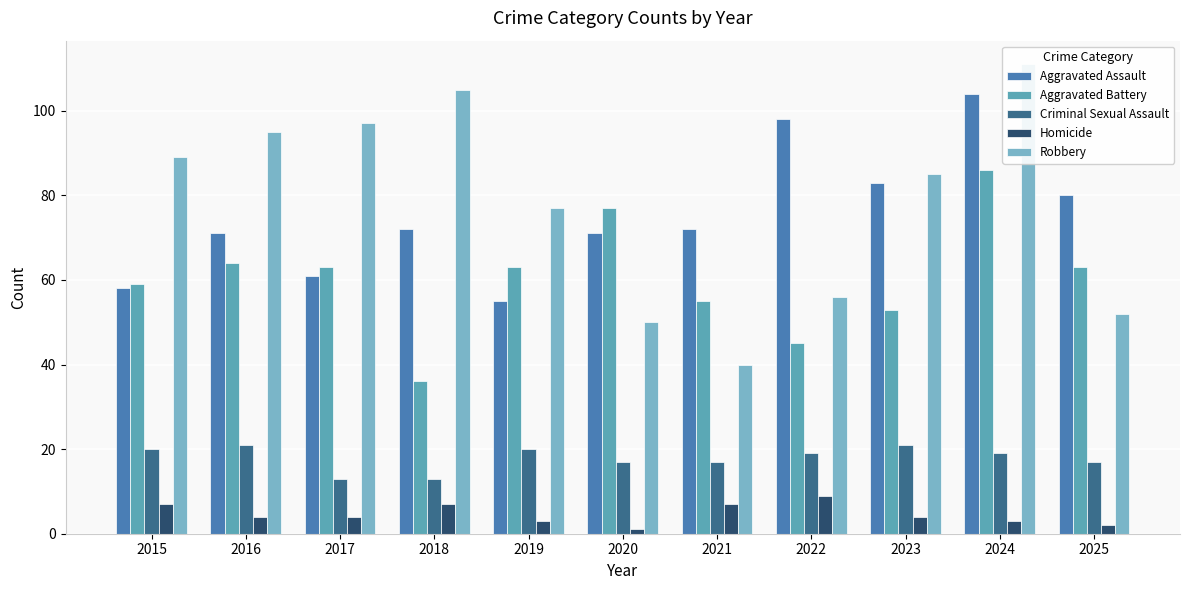

Reading right to left, what are all the values shown in this chart?

Aggravated Assault: 2025=80	2024=104	2023=83	2022=98	2021=72	2020=71	2019=55	2018=72	2017=61	2016=71	2015=58
Aggravated Battery: 2025=63	2024=86	2023=53	2022=45	2021=55	2020=77	2019=63	2018=36	2017=63	2016=64	2015=59
Criminal Sexual Assault: 2025=17	2024=19	2023=21	2022=19	2021=17	2020=17	2019=20	2018=13	2017=13	2016=21	2015=20
Homicide: 2025=2	2024=3	2023=4	2022=9	2021=7	2020=1	2019=3	2018=7	2017=4	2016=4	2015=7
Robbery: 2025=52	2024=111	2023=85	2022=56	2021=40	2020=50	2019=77	2018=105	2017=97	2016=95	2015=89